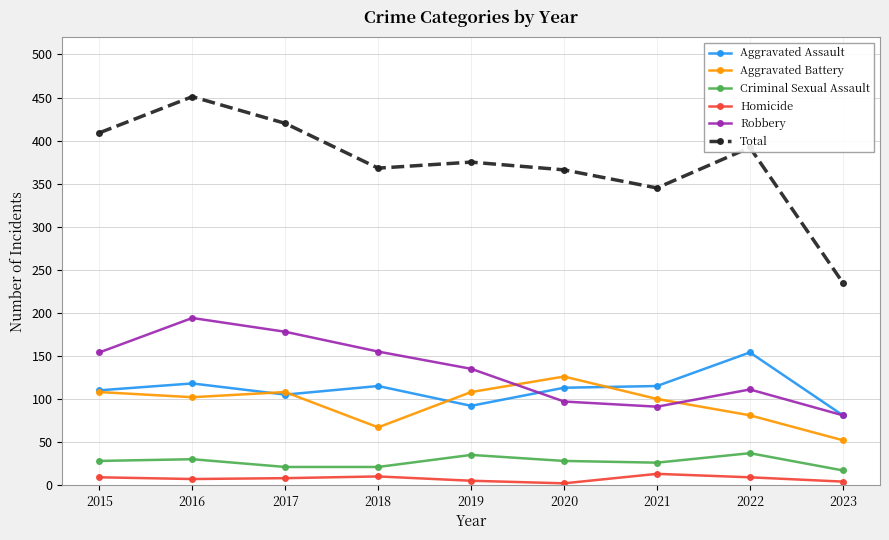

True or false: Homicide and Criminal Sexual Assault cross at least once.

False